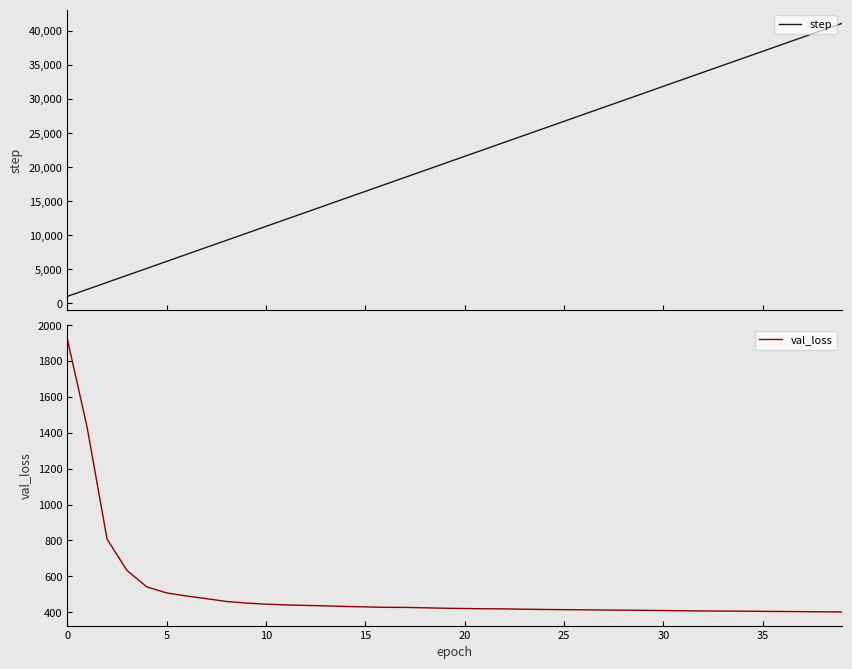

Reading left to right, what are all the values shown in this chart?

step: 1027.0	2055.0	3083.0	4111.0	5139.0	6167.0	7195.0	8223.0	9251.0	10279.0	11307.0	12335.0	13363.0	14391.0	15419.0	16447.0	17475.0	18503.0	19531.0	20559.0	21587.0	22615.0	23643.0	24671.0	25699.0	26727.0	27755.0	28783.0	29811.0	30839.0	31867.0	32895.0	33923.0	34951.0	35979.0	37007.0	38035.0	39063.0	40091.0	41119.0
val_loss: 1924.2	1429.1	807.2	632.6	540.6	507.0	489.7	475.0	459.3	450.6	444.2	440.1	437.3	434.8	431.5	429.1	426.7	426.4	424.0	421.6	419.9	418.7	418.0	416.1	414.9	413.7	412.8	411.6	410.8	410.0	408.8	407.4	406.4	405.7	405.2	404.2	403.4	402.6	401.5	401.1